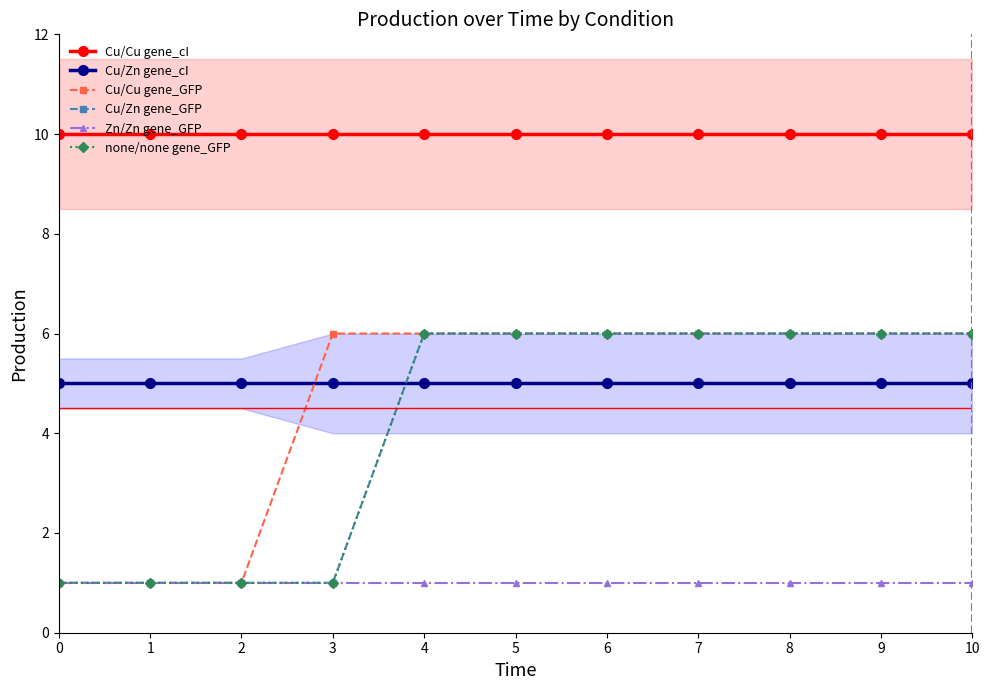

What is the value of the none/none gene_GFP point at the 11th from the left?

6